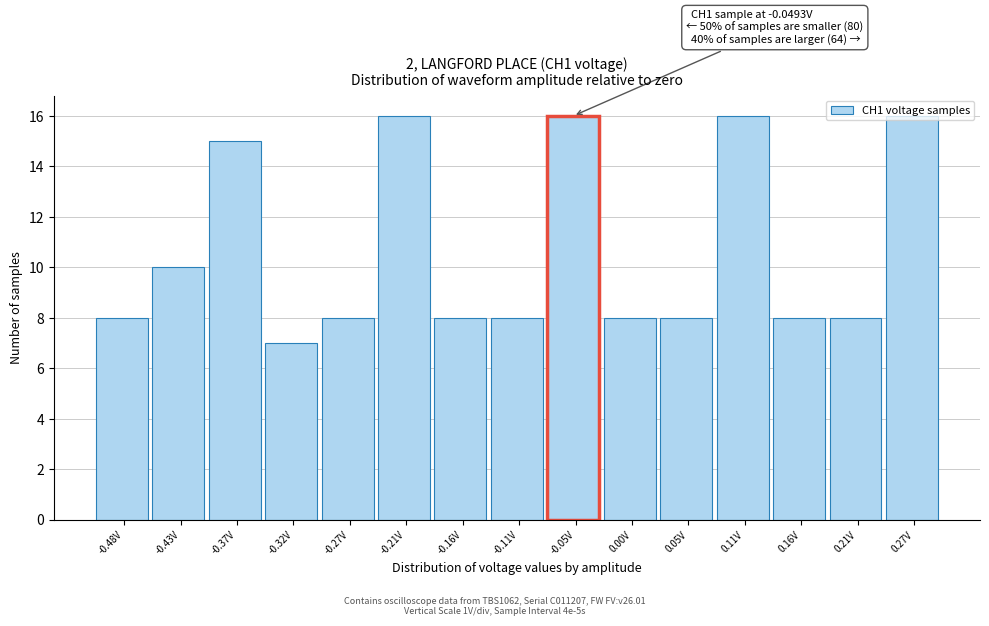

What position from the right is -0.05V?

7